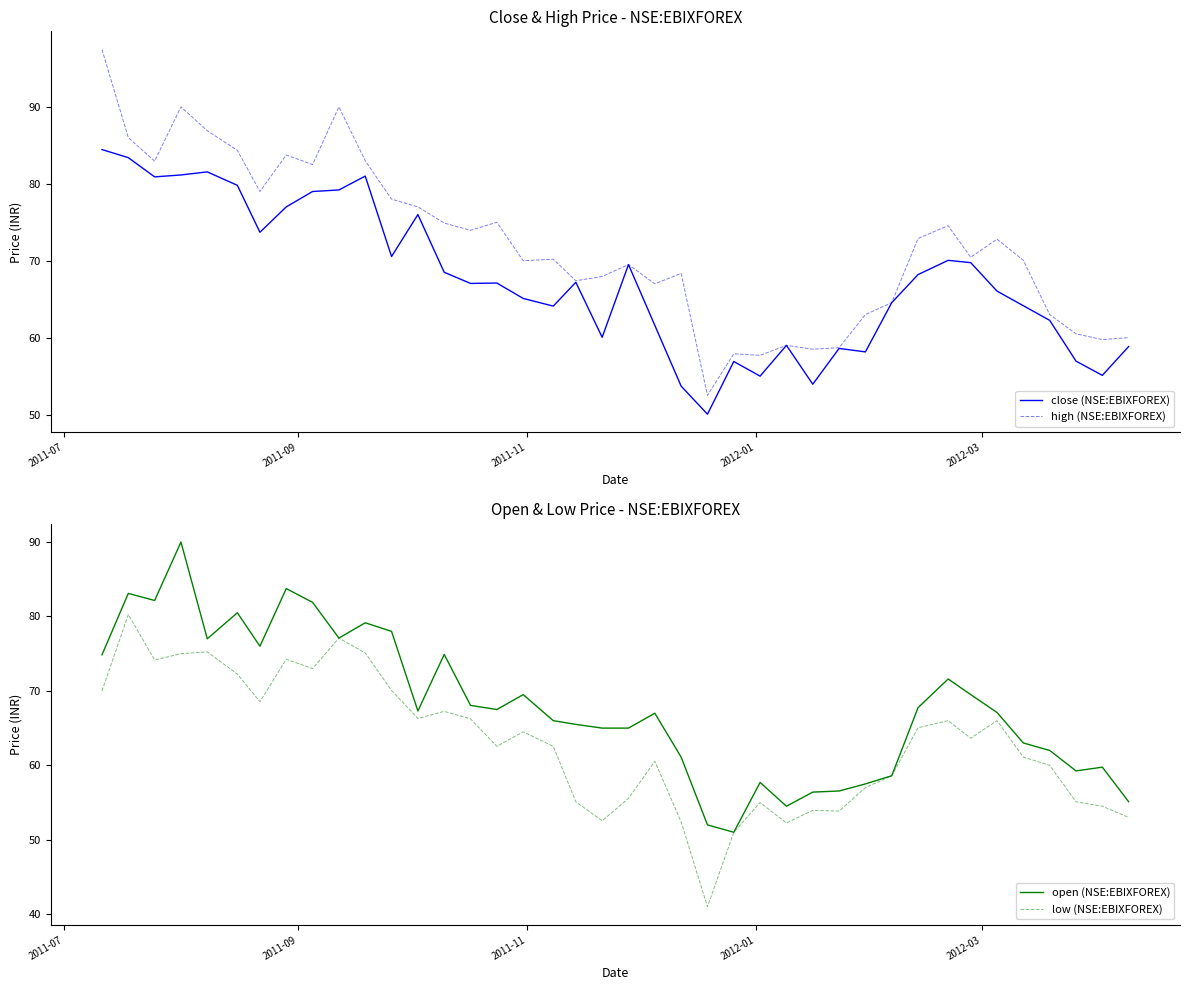

What is the lowest value of the high (NSE:EBIXFOREX) series?

52.5